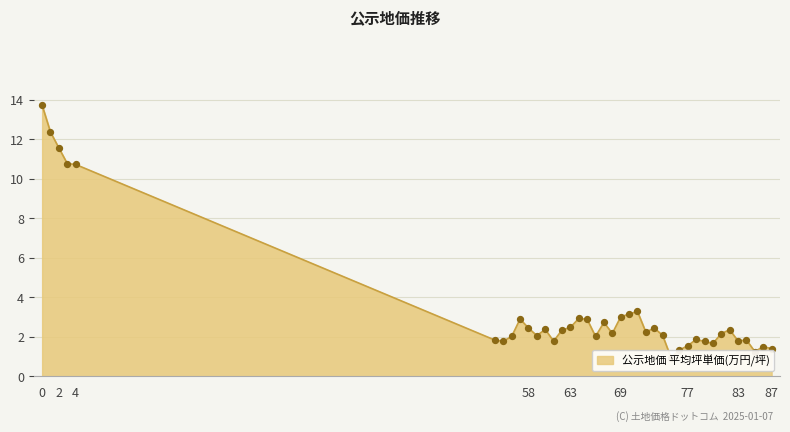

Approximately how many times larger is the value at 76 compared to 79?

0.8